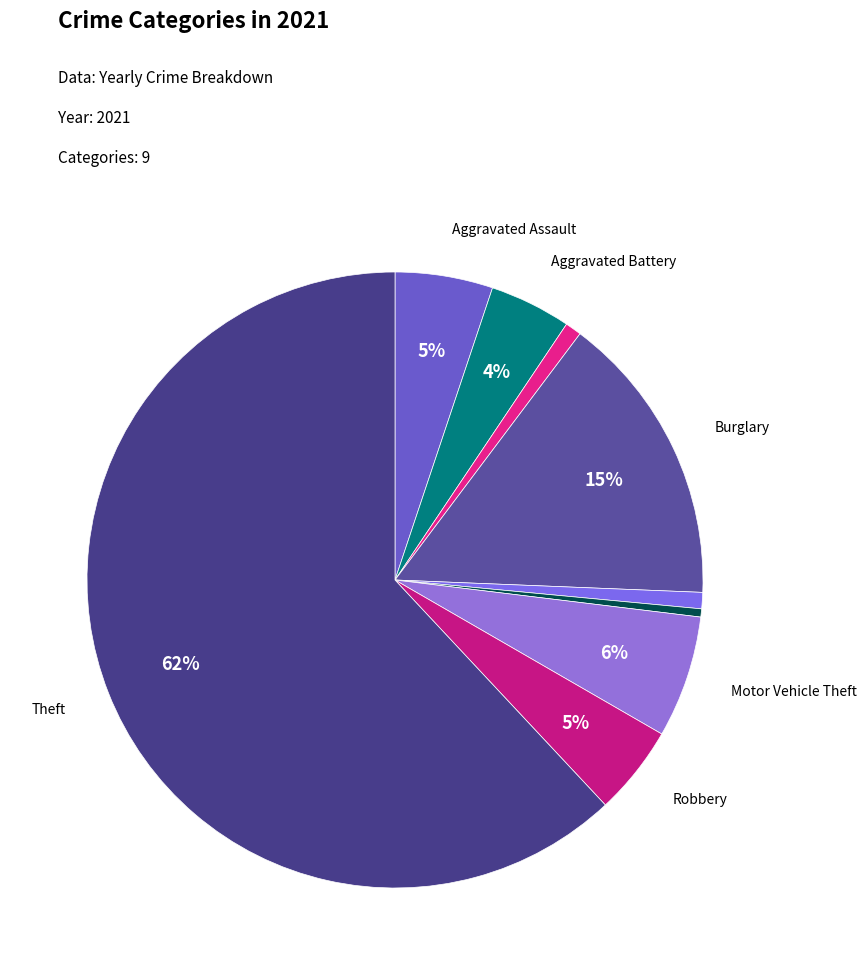

Count the number of slices in the pie.

9